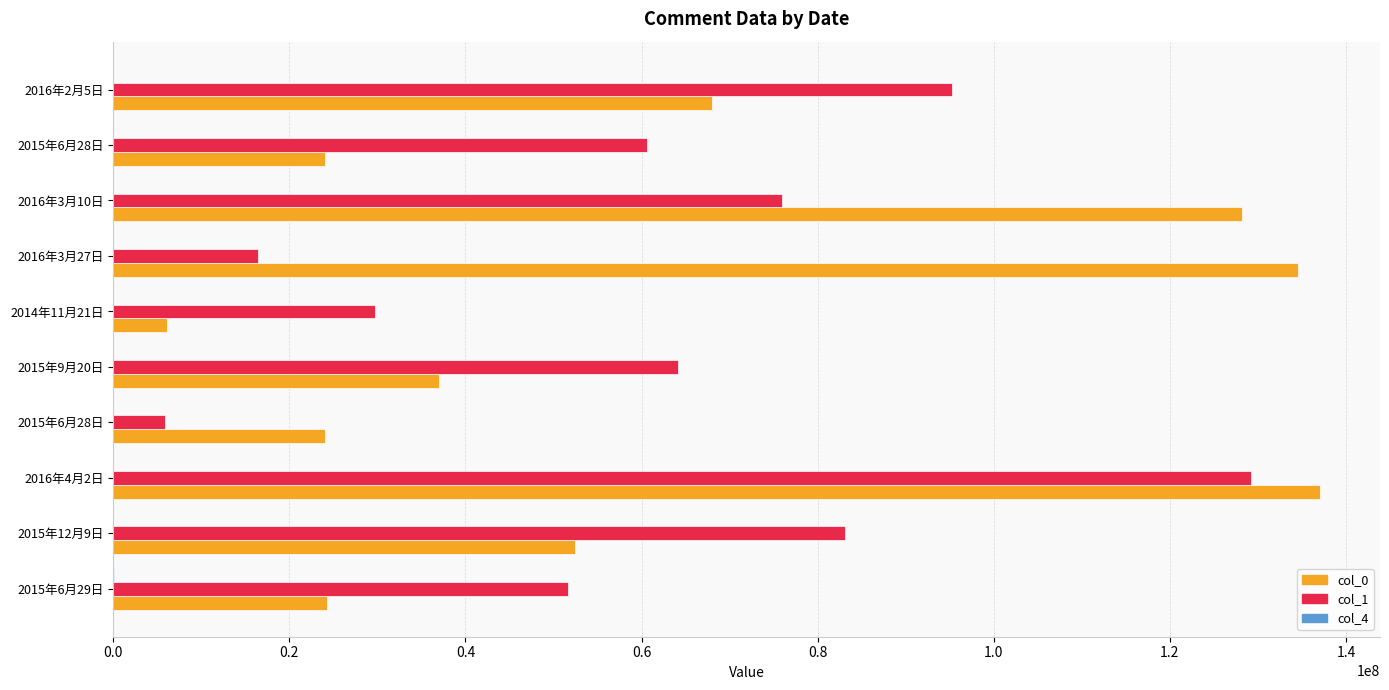

How many distinct data groups are displayed?

3